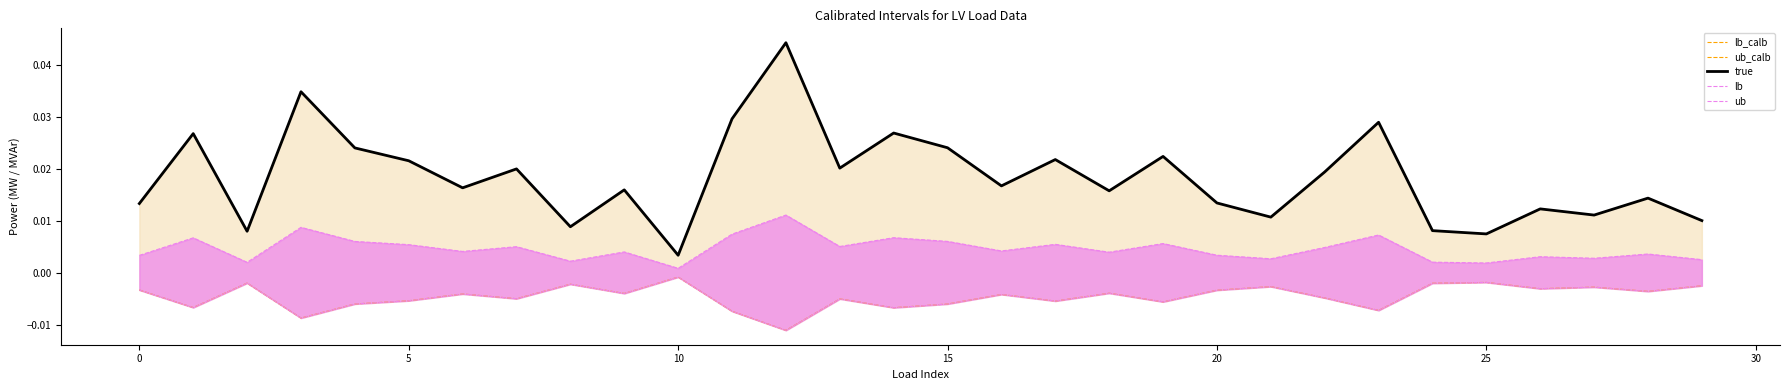

Between 10 and 15, which is larger?

10